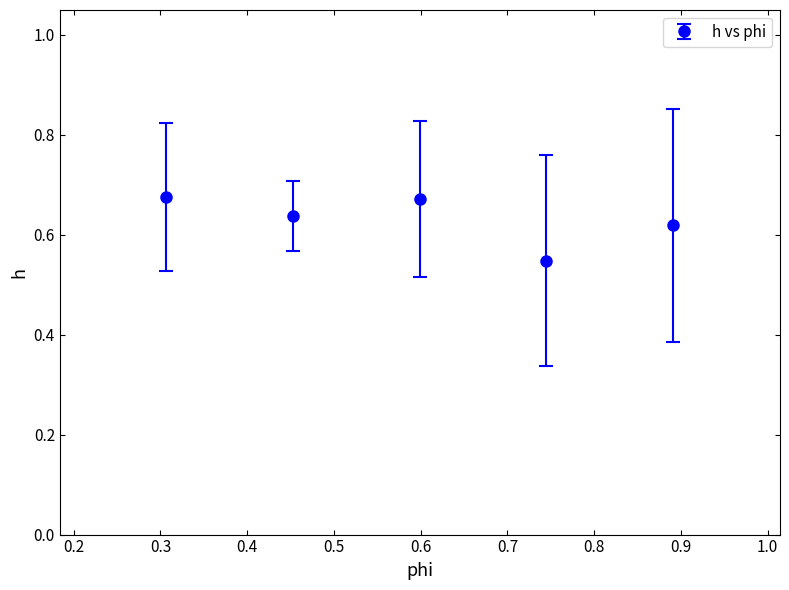

Count the values in the range 0 to 1.

5